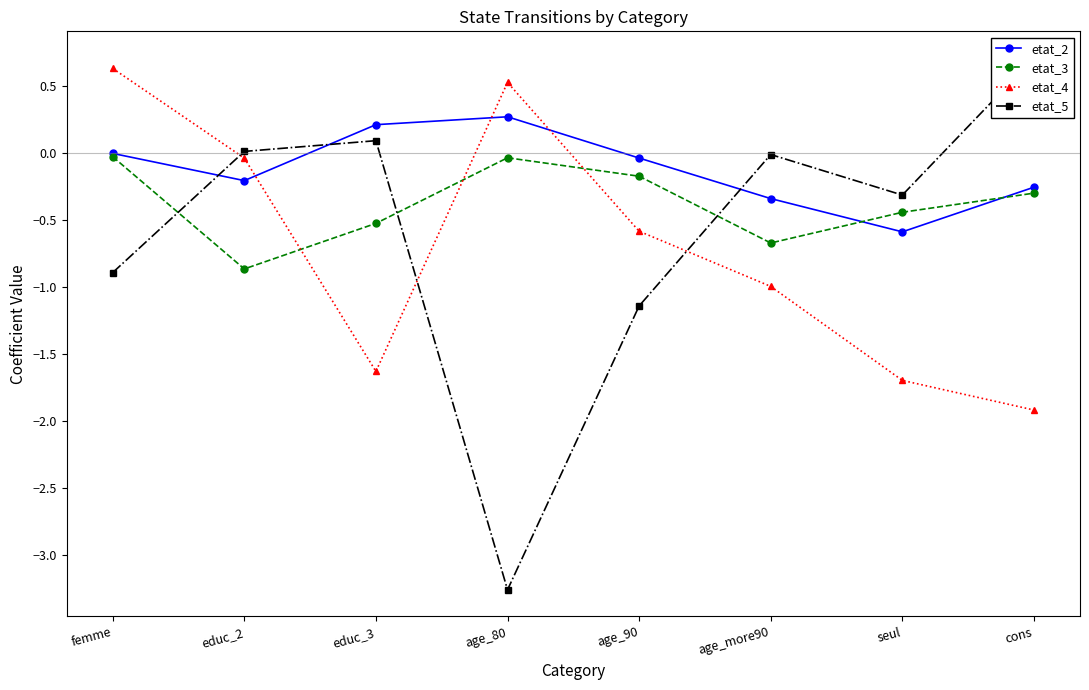

True or false: etat_3 and etat_4 cross at least once.

True